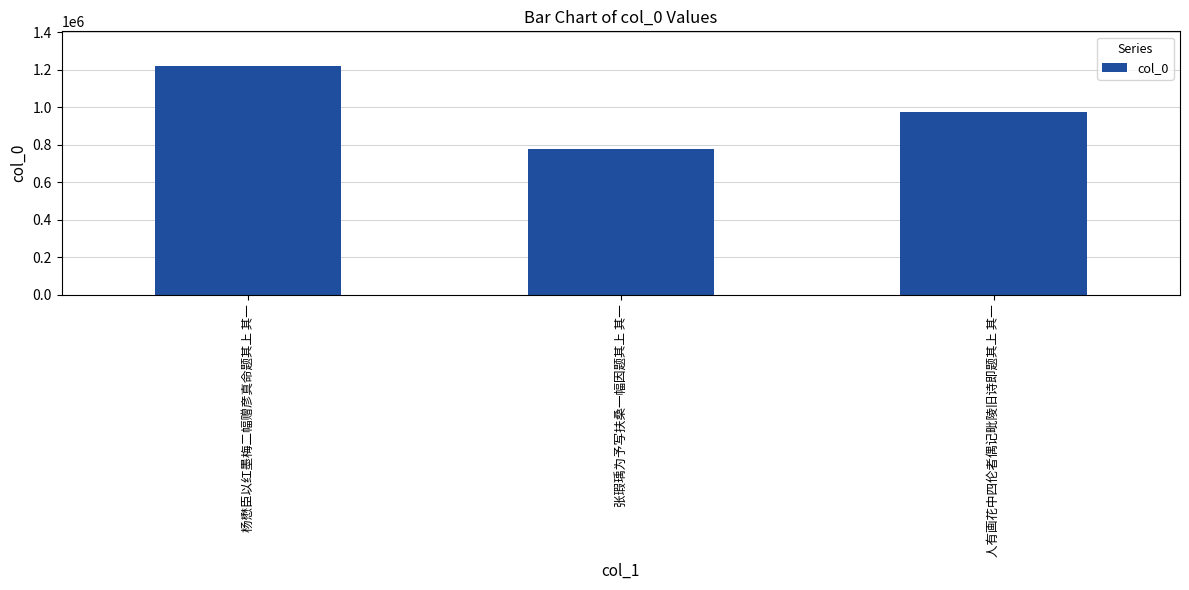

Which has a higher value, 人有画花中四伦者偶记毗陵旧诗即题其上 其一 or 杨懋臣以红墨梅二幅赠彦真命题其上 其一?

杨懋臣以红墨梅二幅赠彦真命题其上 其一